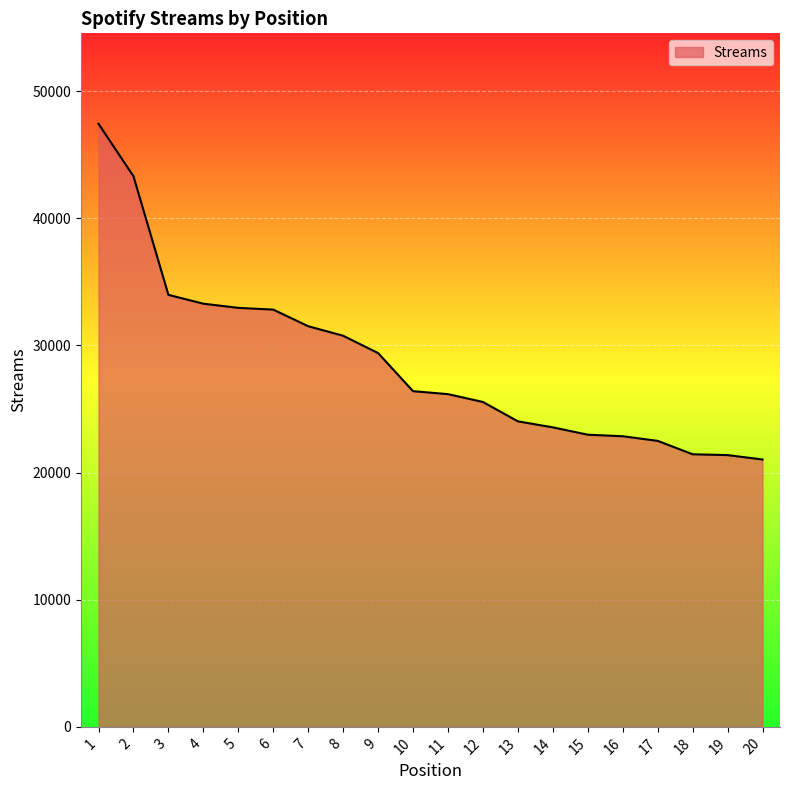

How many lines are shown in the chart?

1